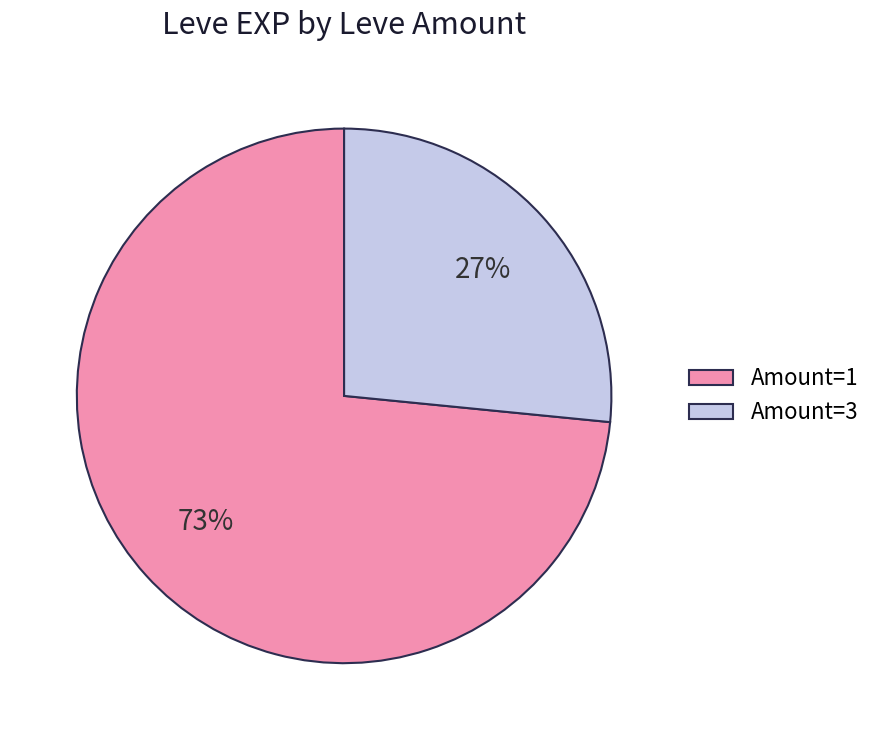

Which category has the biggest portion of the pie?

Amount=1